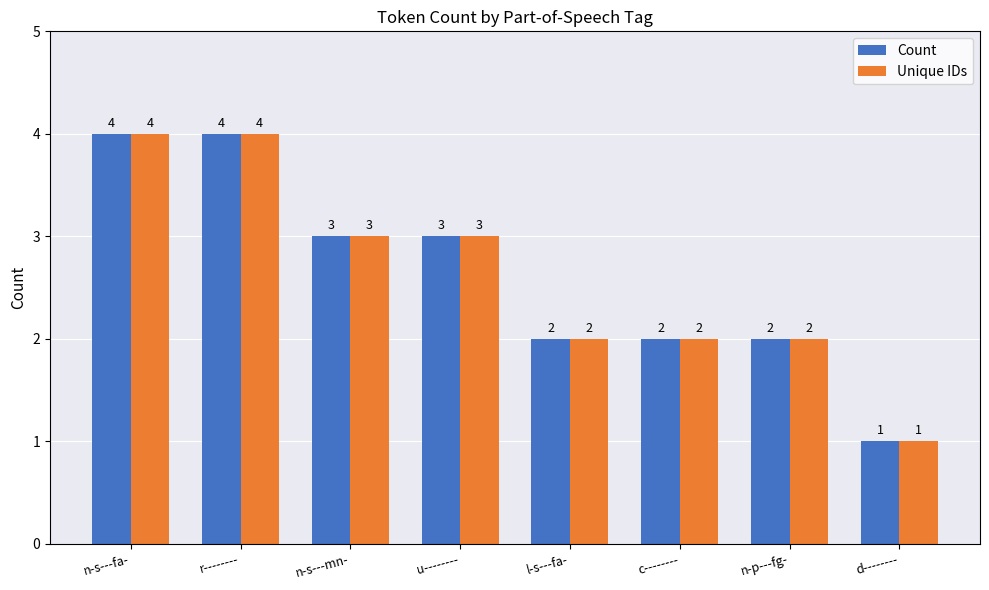

What is the average value of the Count series?

3